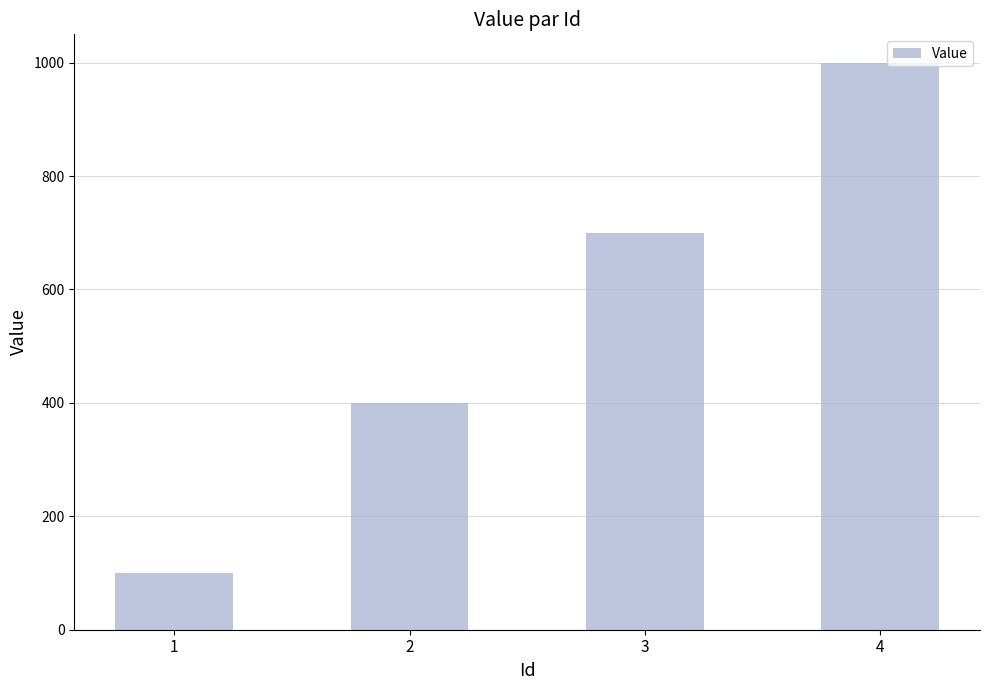

What is the change in value from 1 to 2?

+300